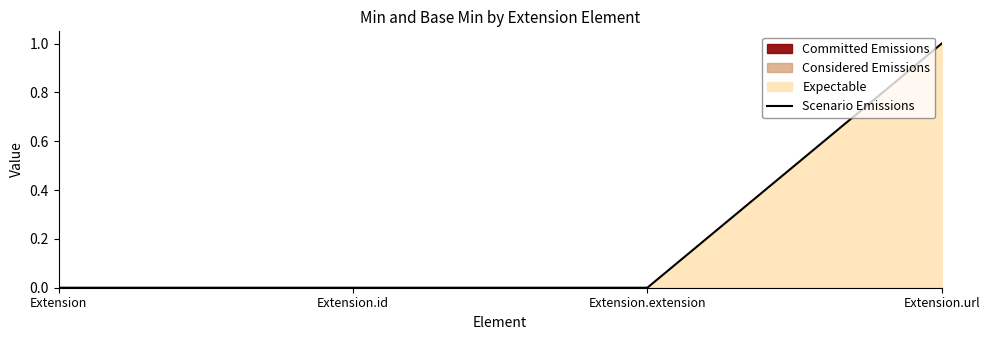

Which category has the highest value across all series?

Extension.url